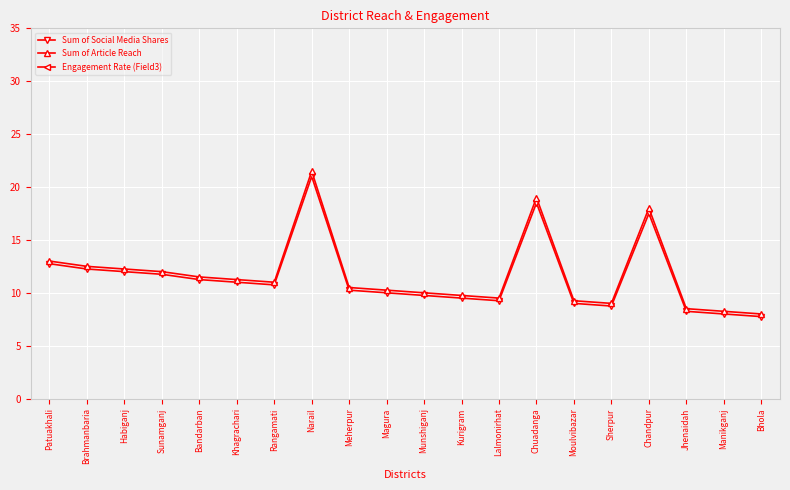

What position from the left is Moulvibazar?

15